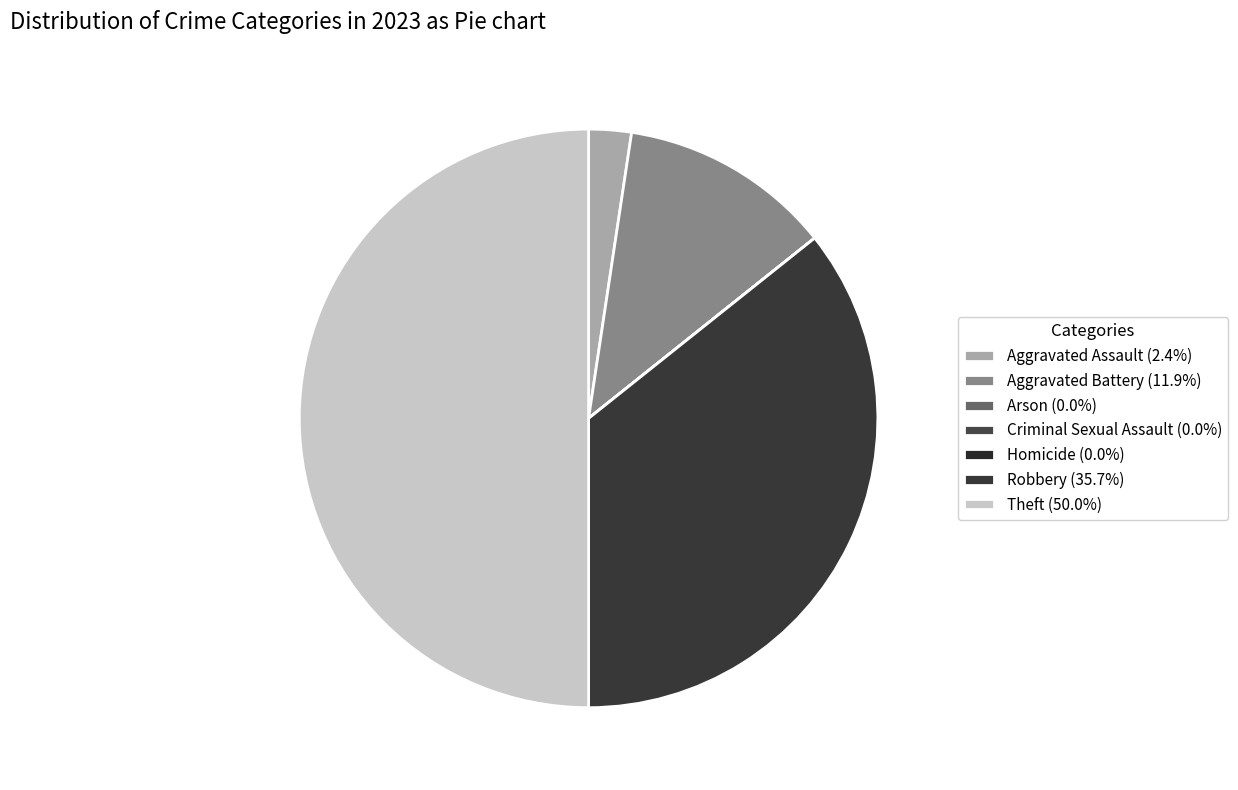

How many slices are in this pie chart?

7